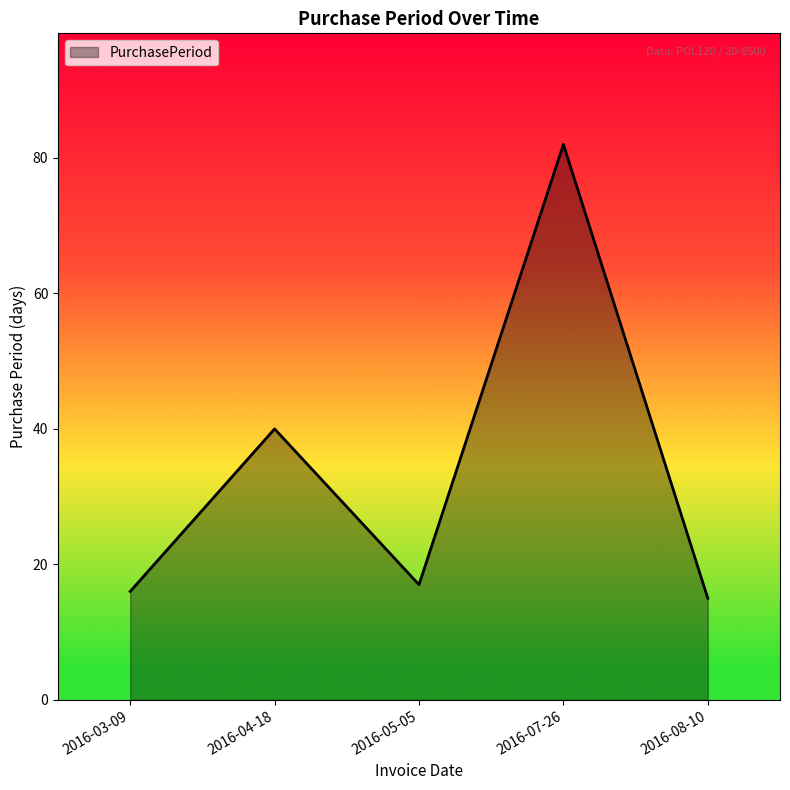

How many interior local peaks (higher than both neighbors) does the data have?

2